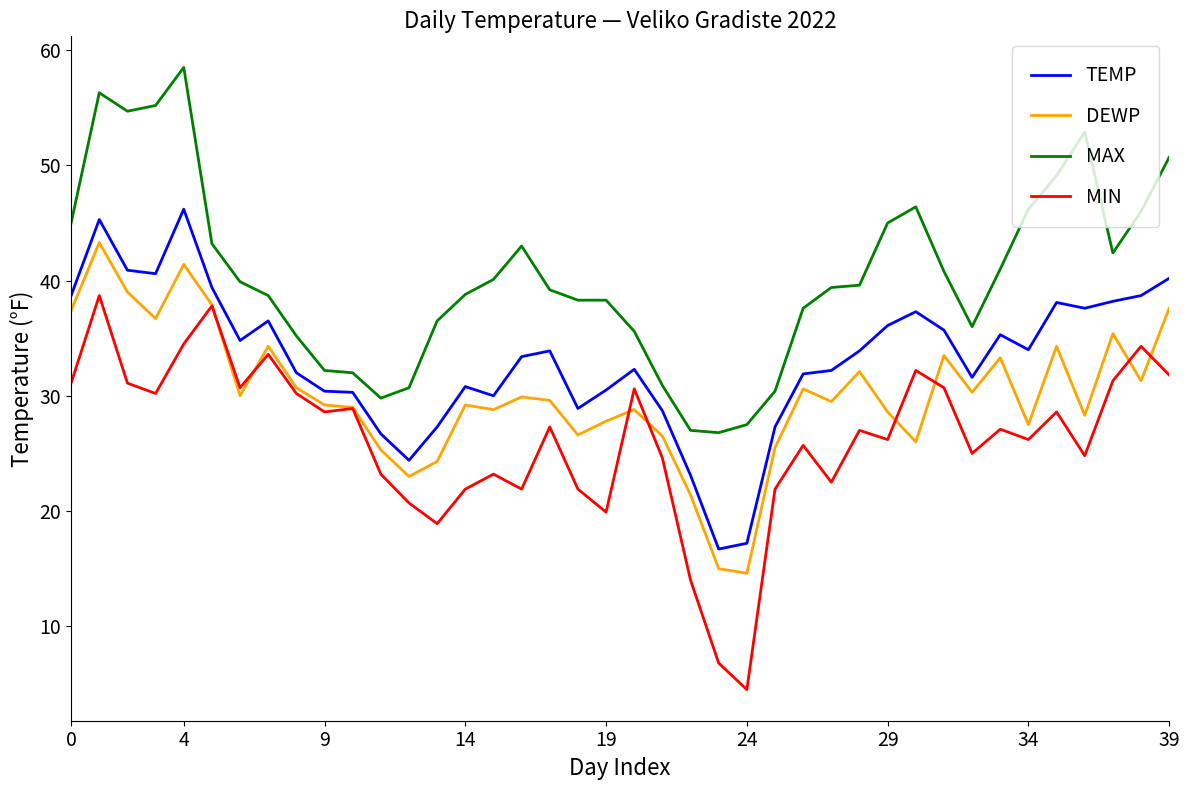

Rank the series by their maximum value, from lowest to highest.

MIN, DEWP, TEMP, MAX